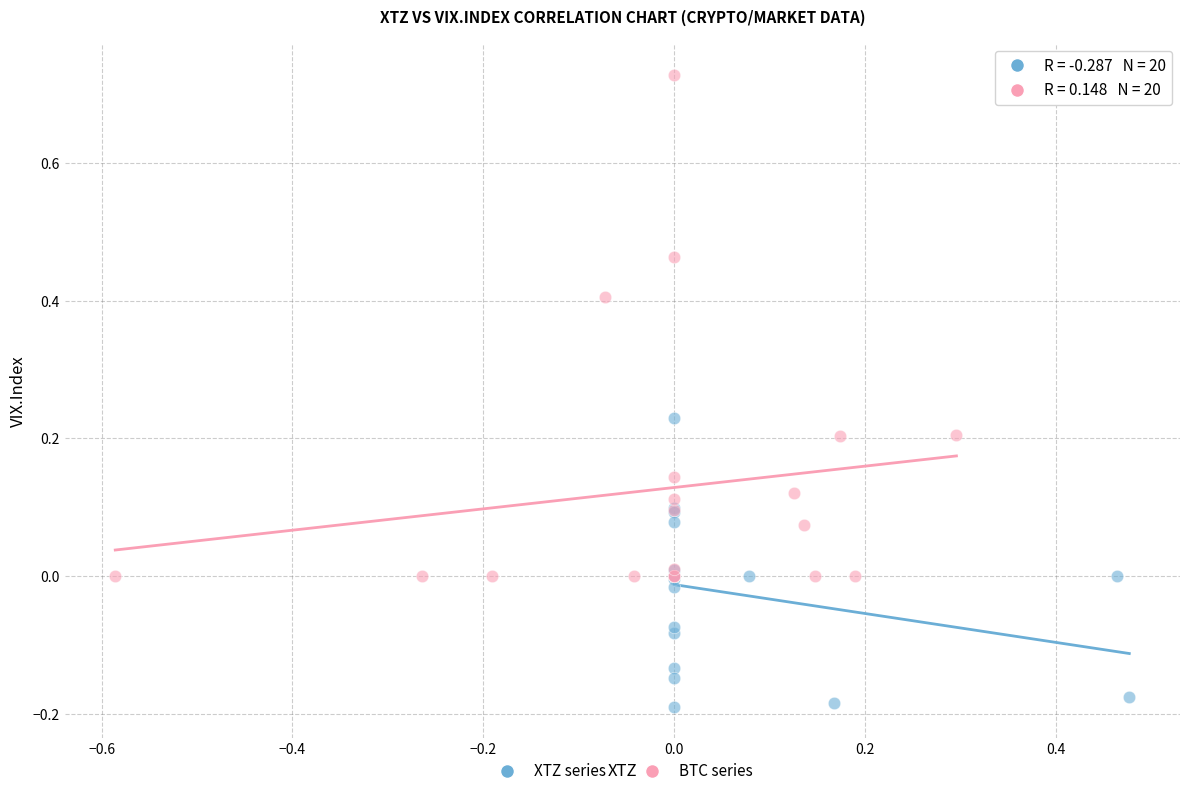

Which series has the widest spread of Y values?

BTC series